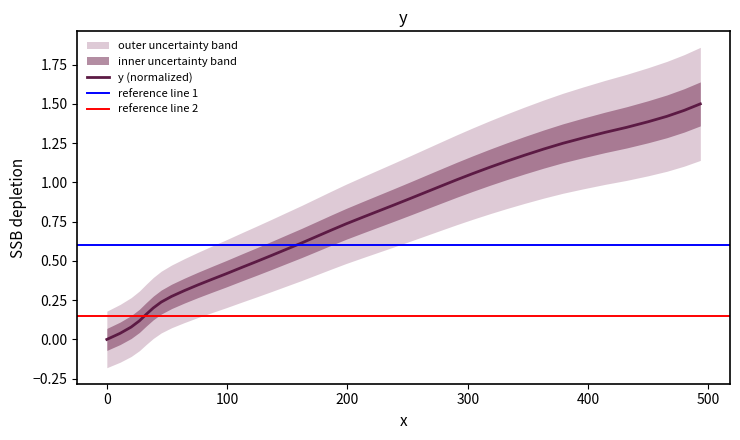

The value at 14 is 0.9. True or false?

False